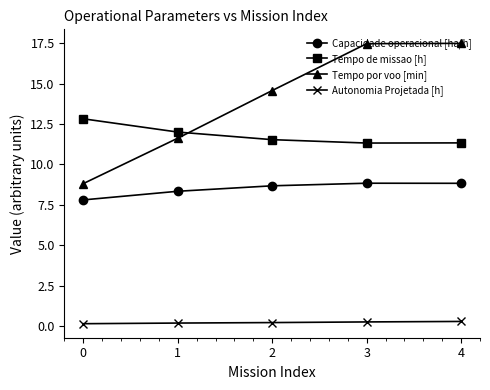

What is the value of the Tempo por voo [min] point at the 4th from the left?

17.5